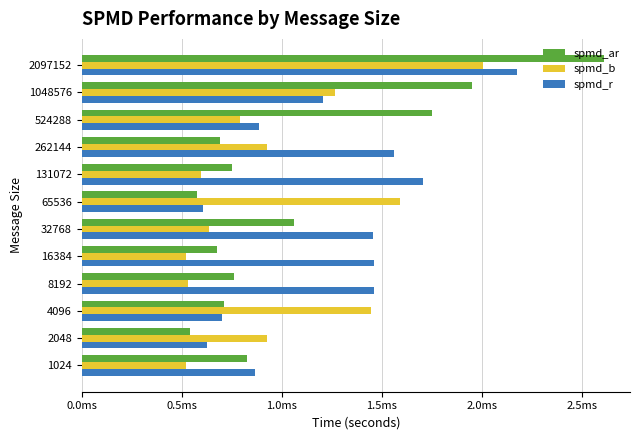

List the series in order of their peak value, highest first.

spmd_ar, spmd_r, spmd_b